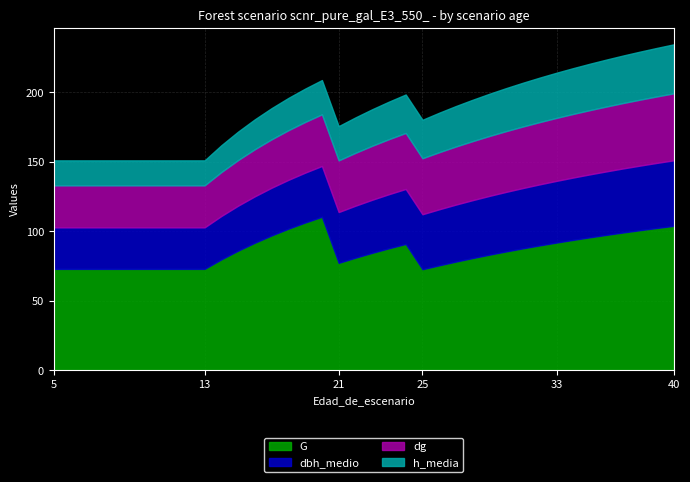

At which category is the sum across all series the highest?

40